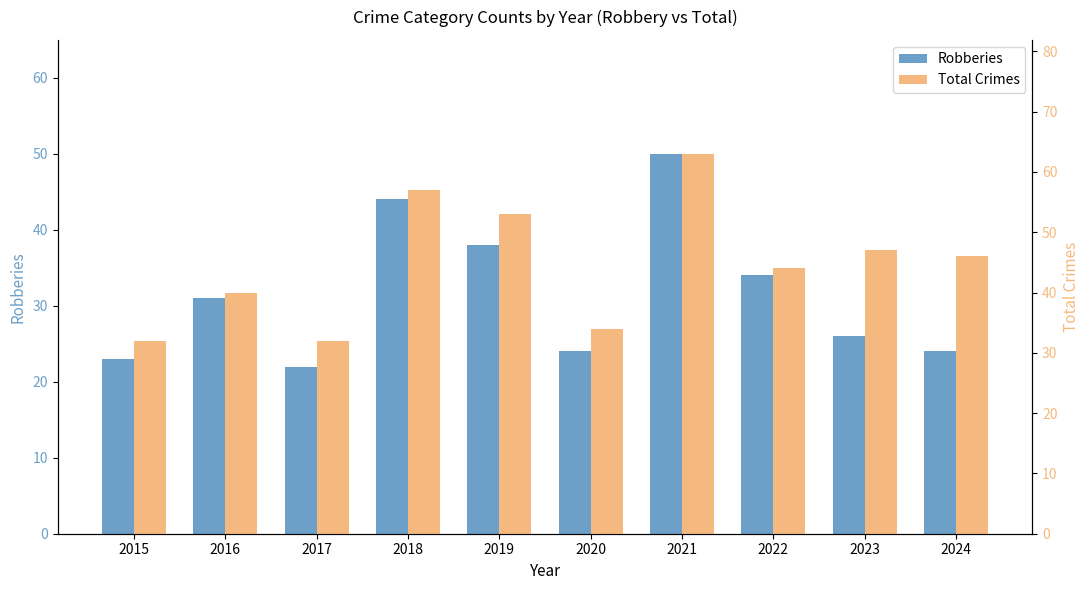

At which label does Robberies first exceed 31?

2018